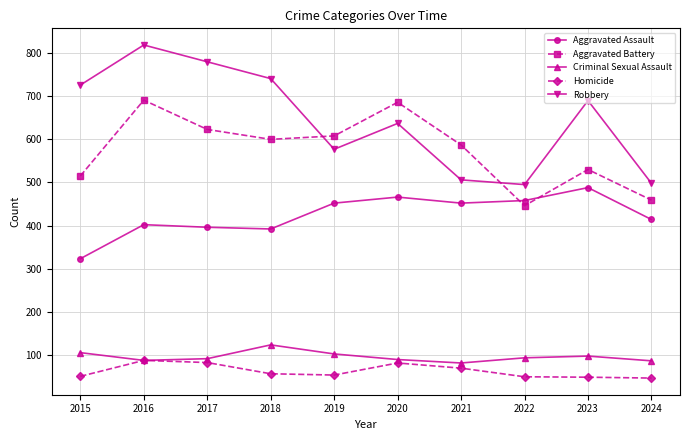

How many categories are shown in the chart?

10